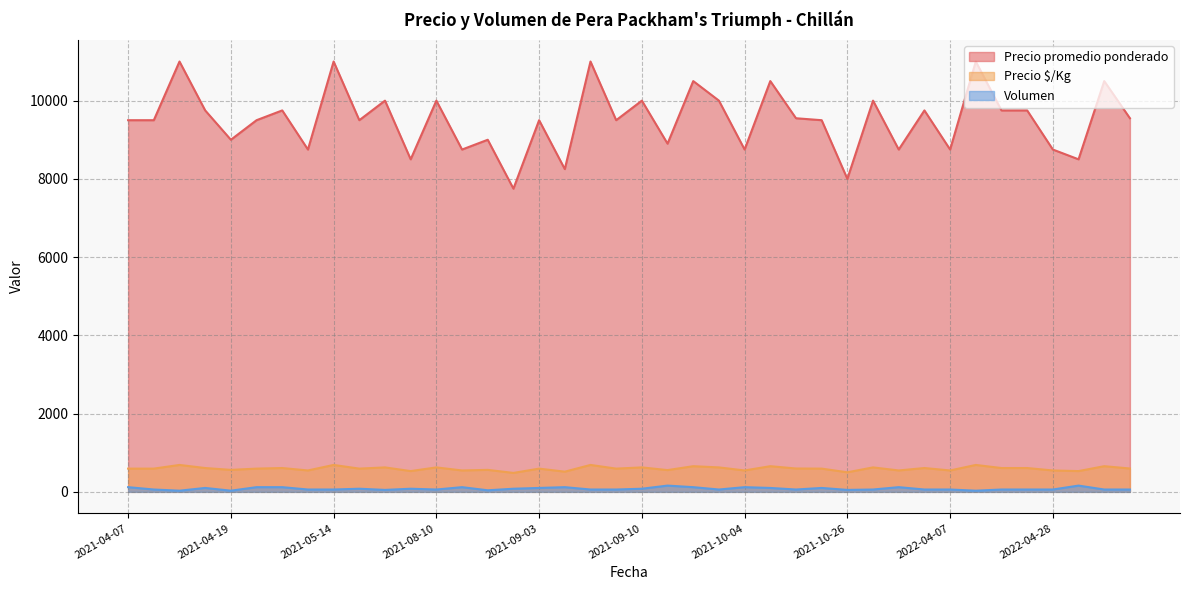

Where is Precio promedio ponderado nearest to the value 9375?

2021-04-07